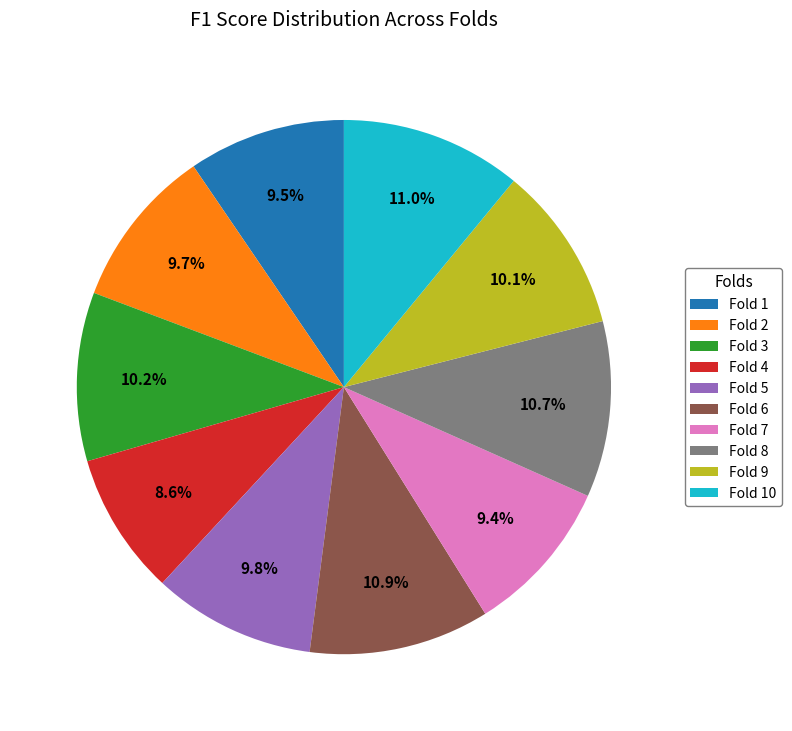

What is the smallest slice in the pie chart?

Fold 4